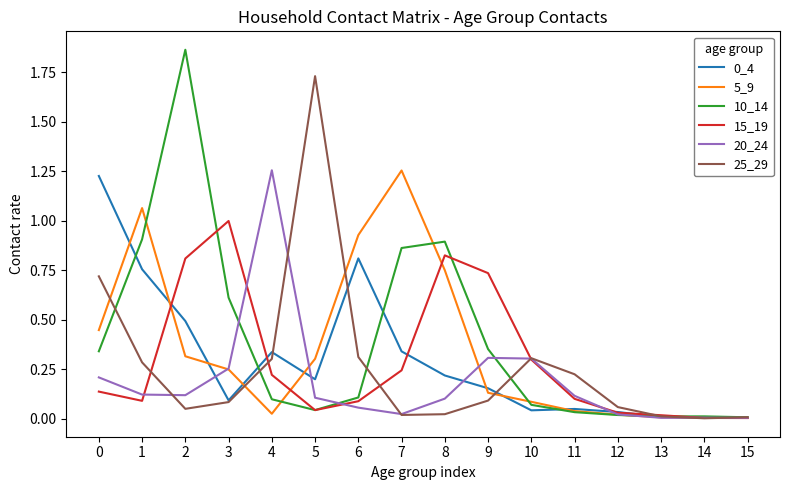

True or false: 0_4 has a value of 0.4 at 0.

False